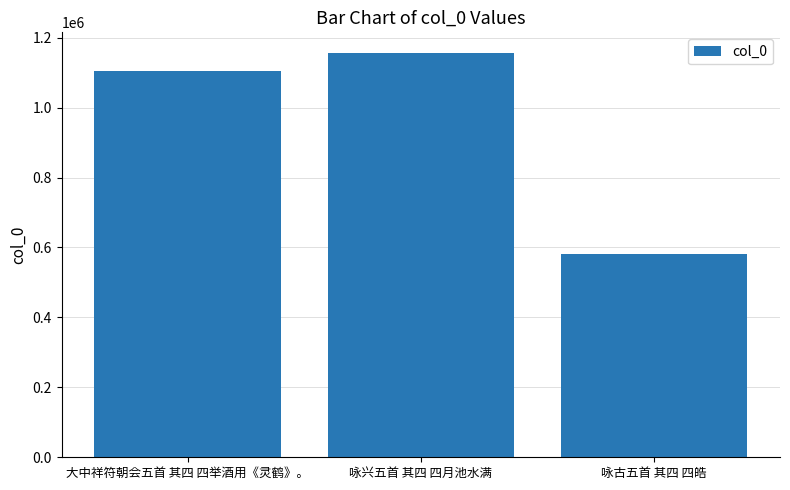

How many data points does each series have?

3